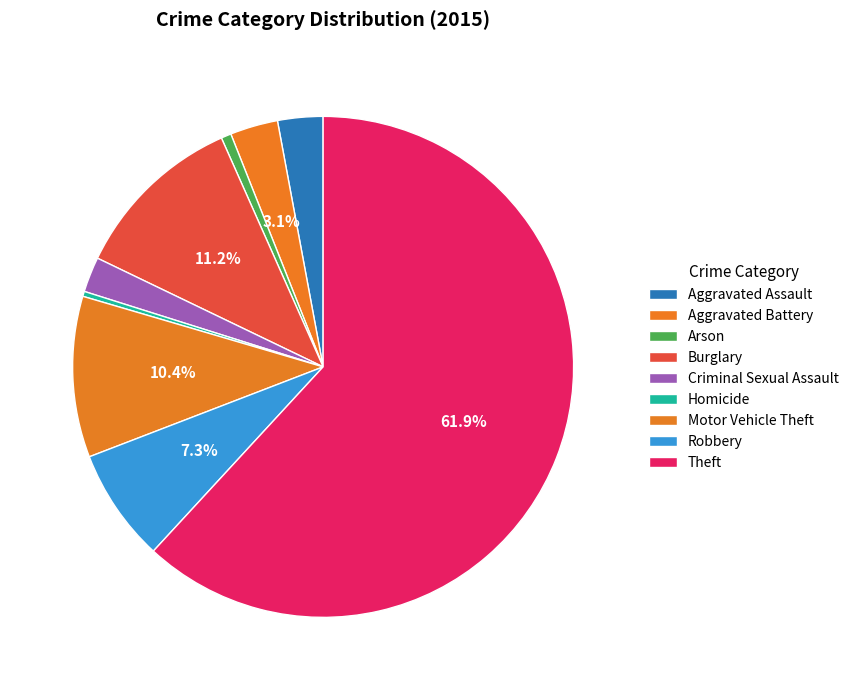

Which category accounts for the majority?

Theft